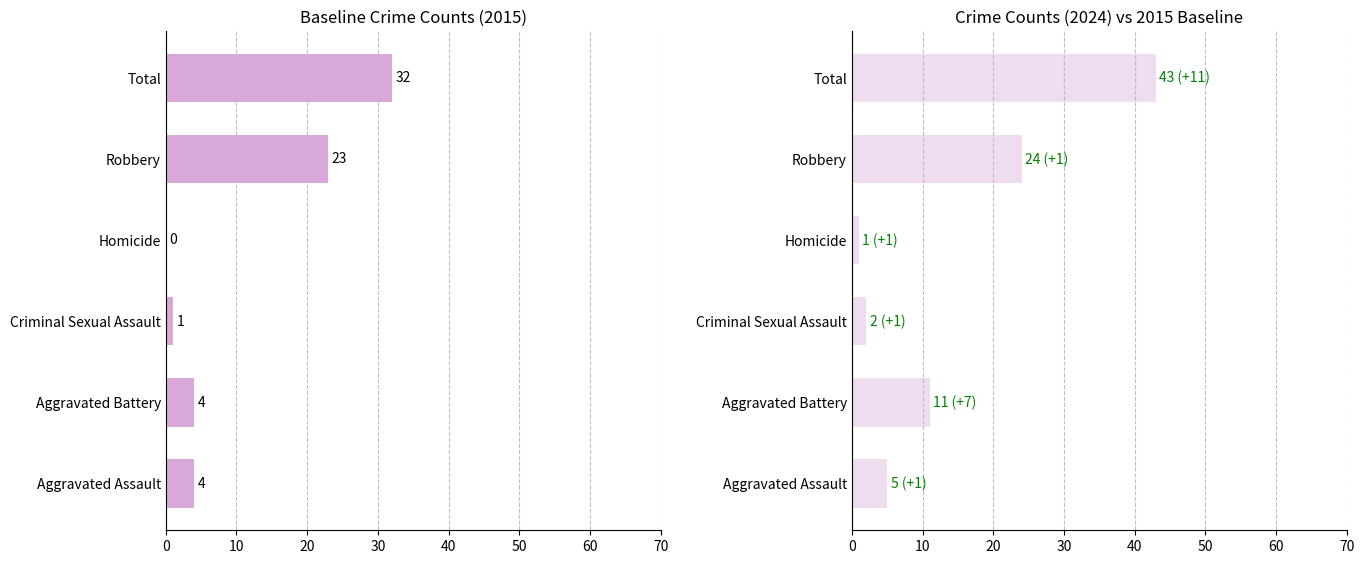

What value does the 2015 series have at Total, to the nearest 10?

30